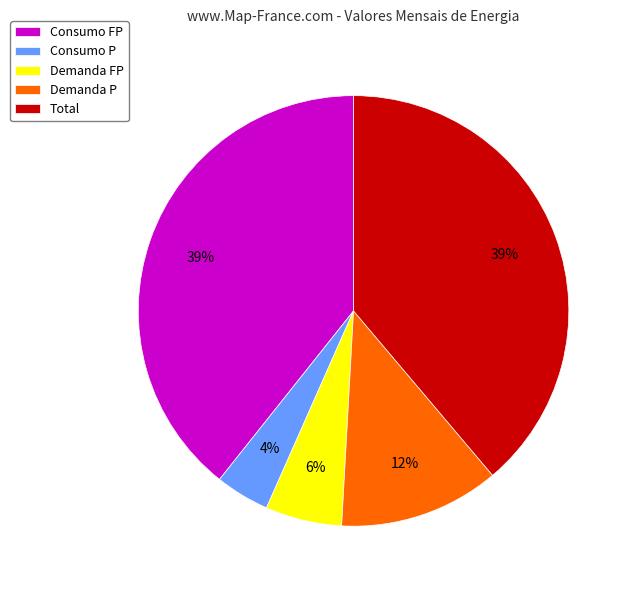

Which has a higher value, Demanda P or Consumo P?

Demanda P